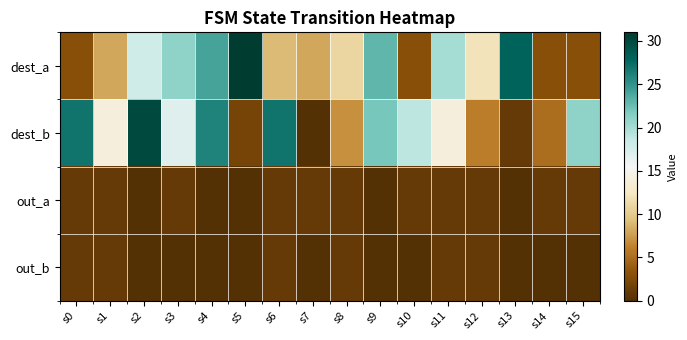

Which has a higher value, s5 or s15?

s5